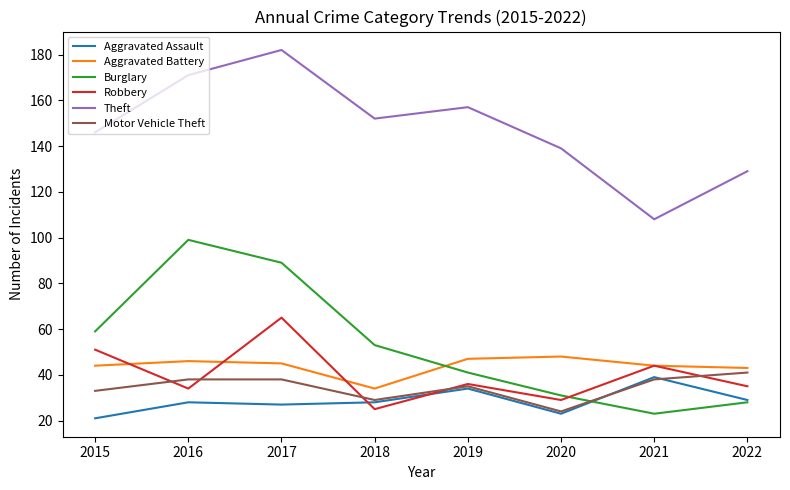

Is the value of Aggravated Assault at 2020 greater than the value of Aggravated Battery at 2017?

No